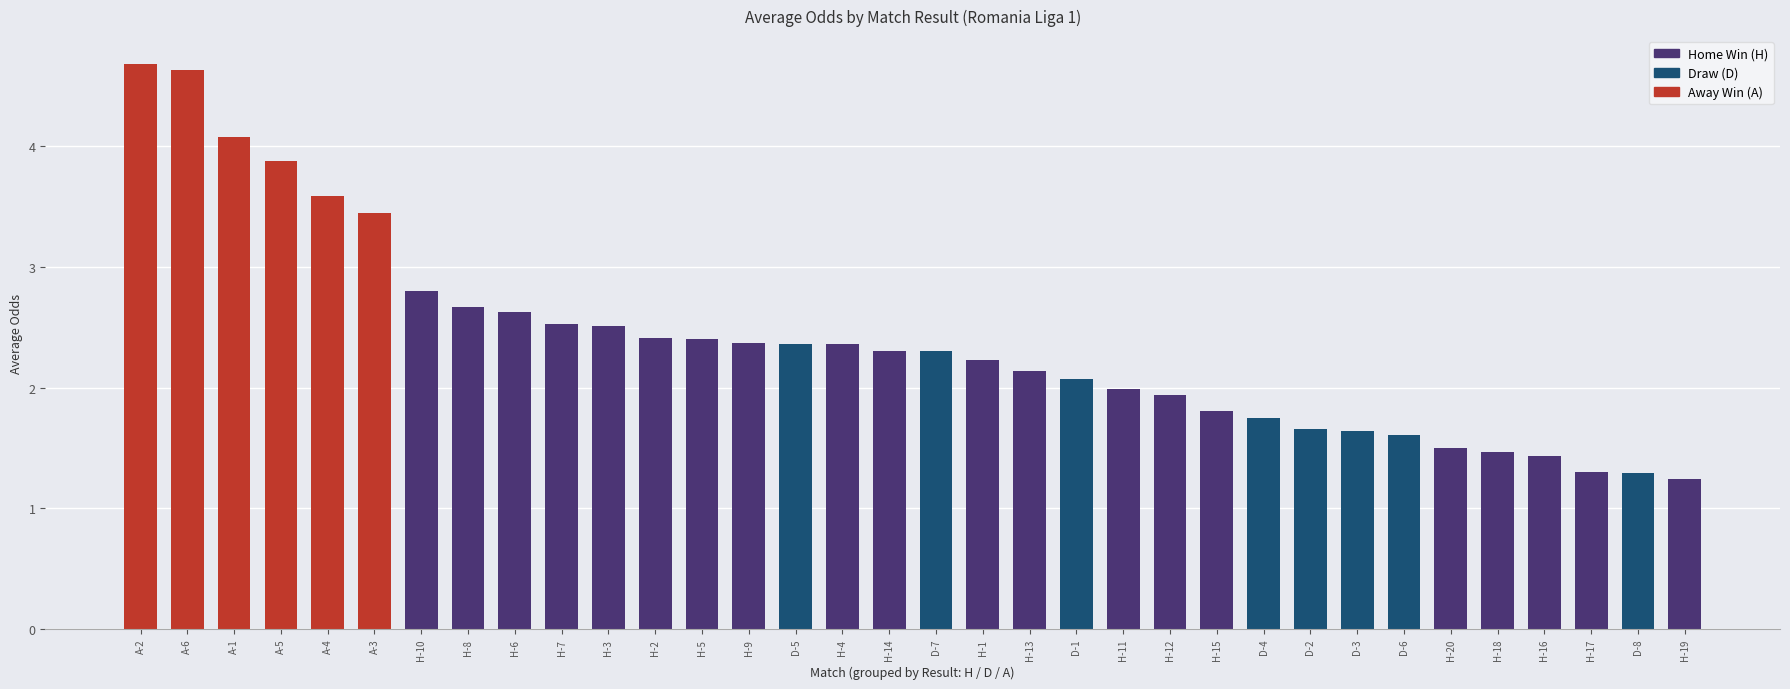

What is the sum of the values at A-5 and D-5?

6.2